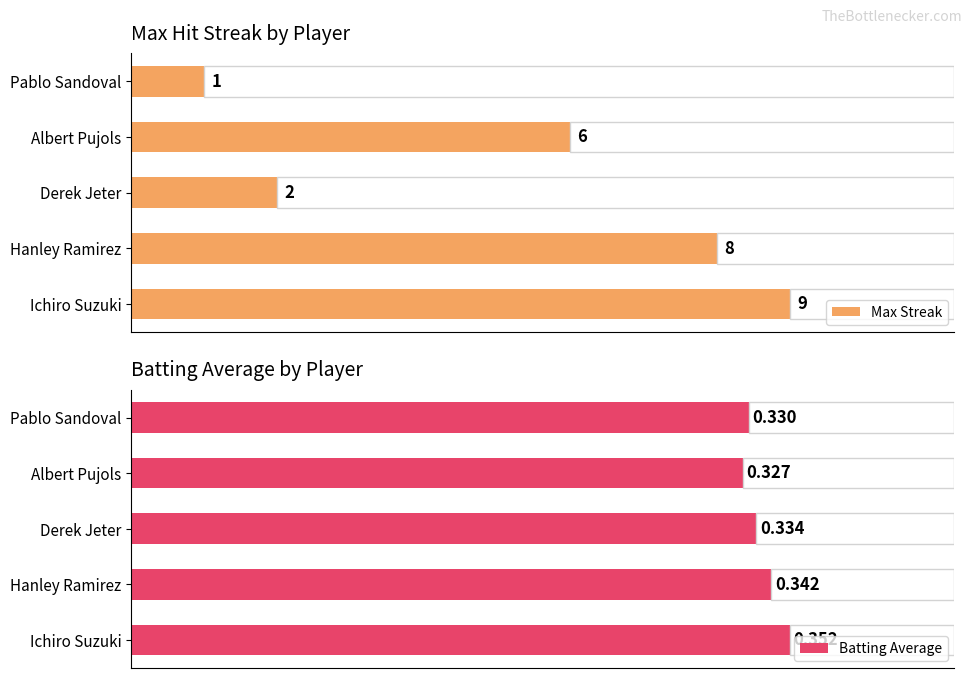

How many data points in Max Streak are above 6?

2